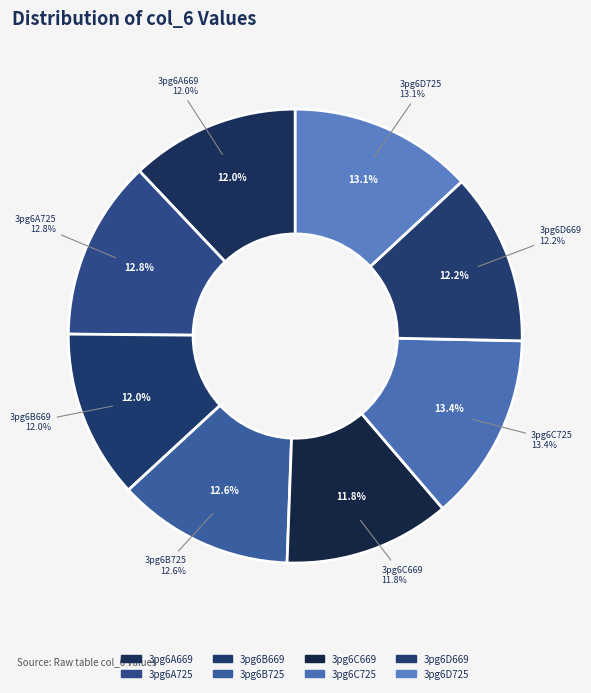

Rank the categories by value from lowest to highest.

3pg6C669, 3pg6B669, 3pg6A669, 3pg6D669, 3pg6B725, 3pg6A725, 3pg6D725, 3pg6C725